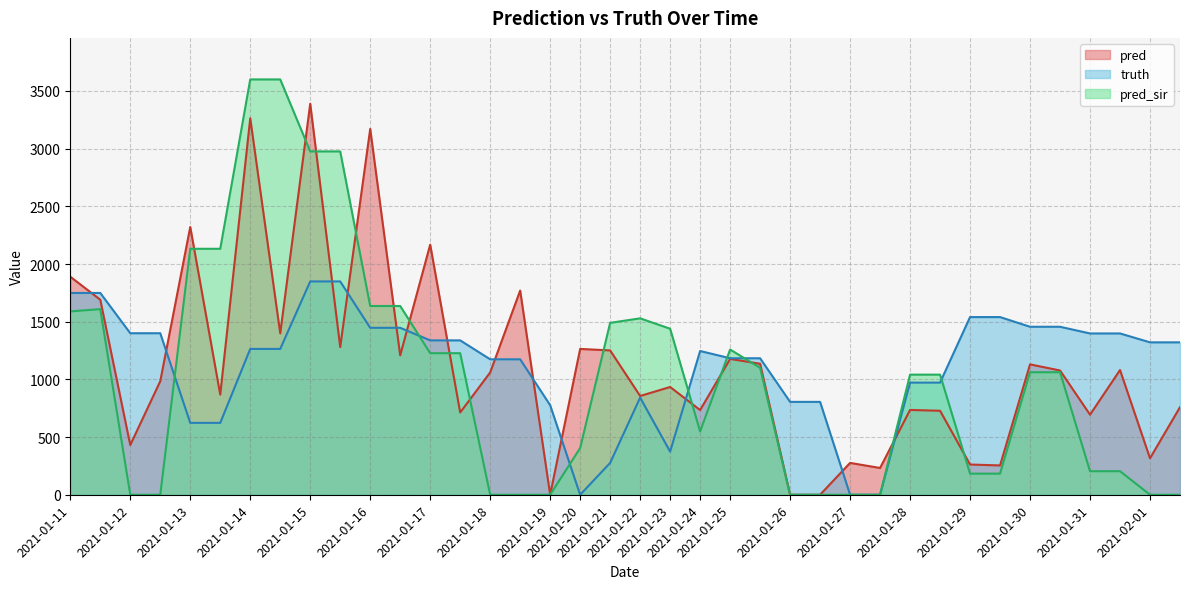

At which category does the chart reach its peak across all series?

2021-01-14